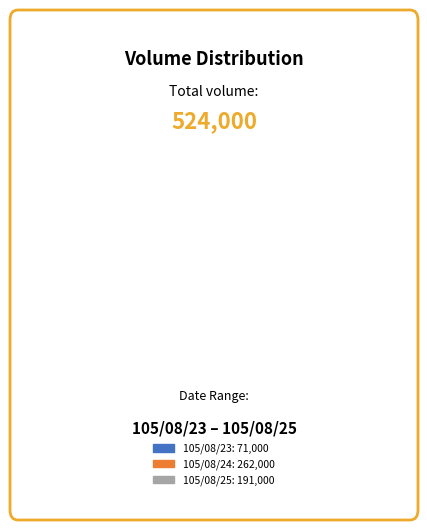

Which has a higher value, 105/08/25: 191,000 or 105/08/23: 71,000?

105/08/25: 191,000